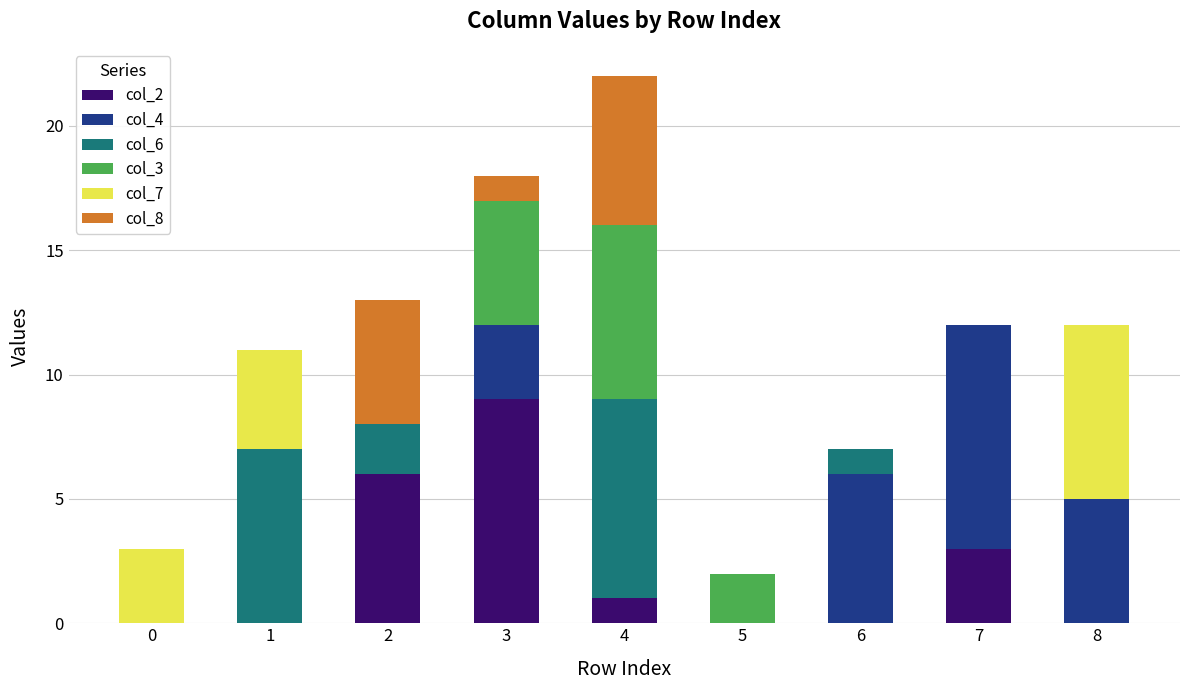

How many data points does each series have?

9